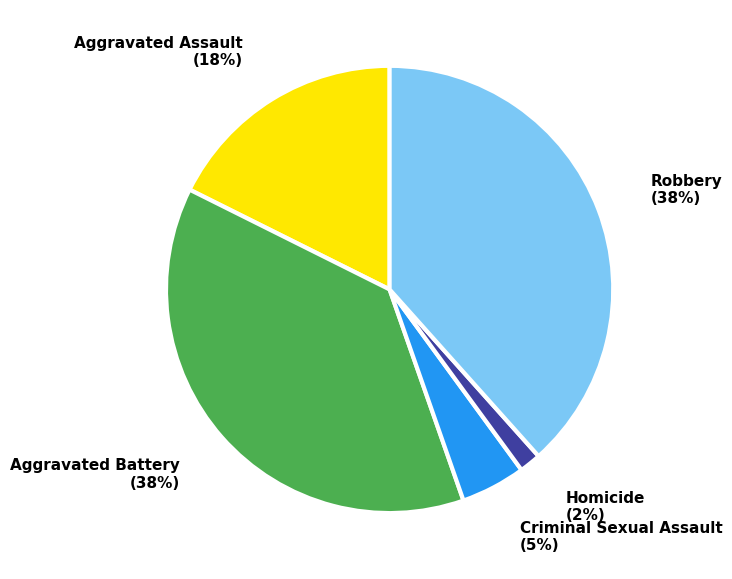

Do Aggravated Battery and Aggravated Assault together represent more than half of the pie?

Yes